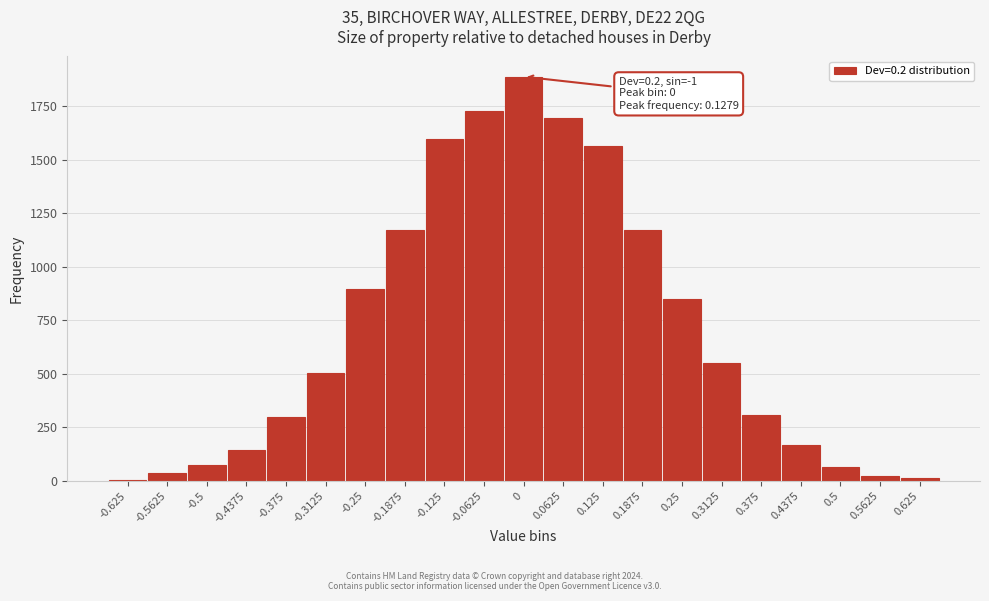

What is the sum of all values?

14765.0